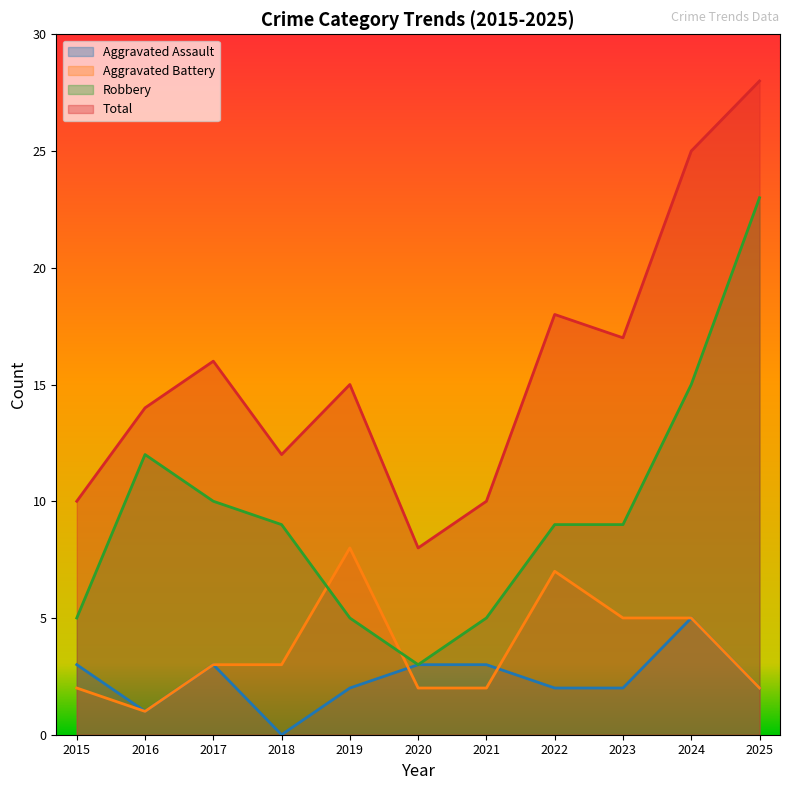

At how many categories does at least one series exceed 7?

11